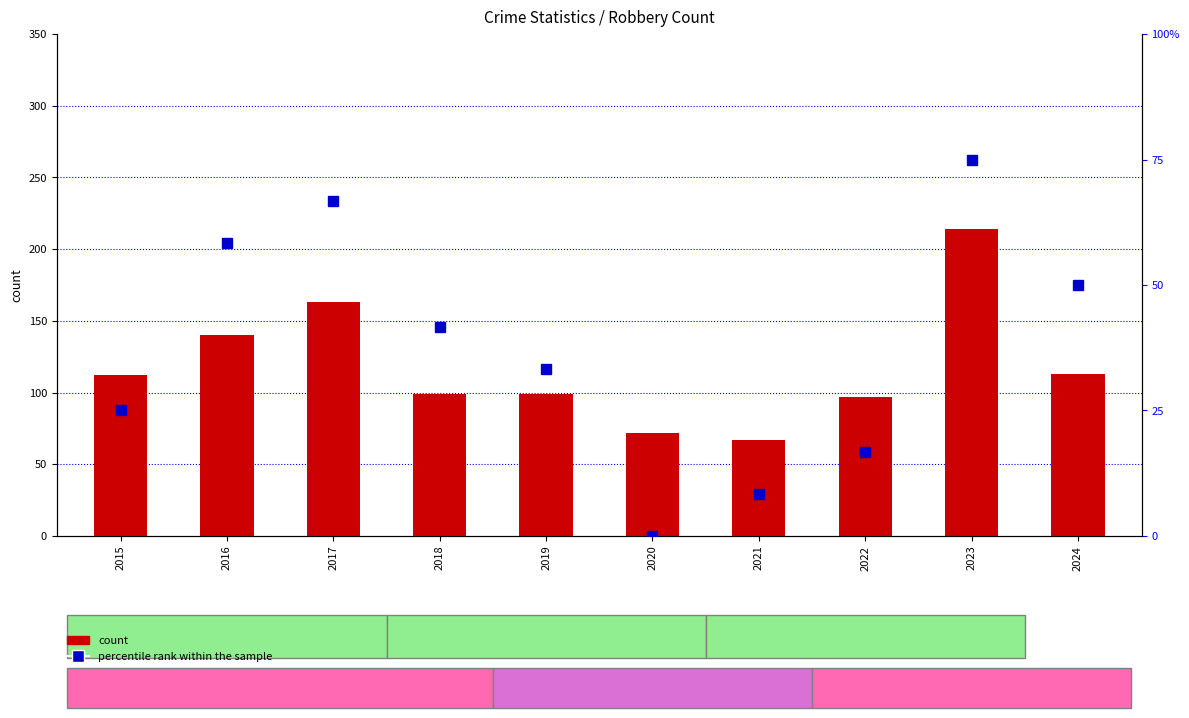

At 2022, list the series in order from smallest to largest.

percentile rank within the sample, count